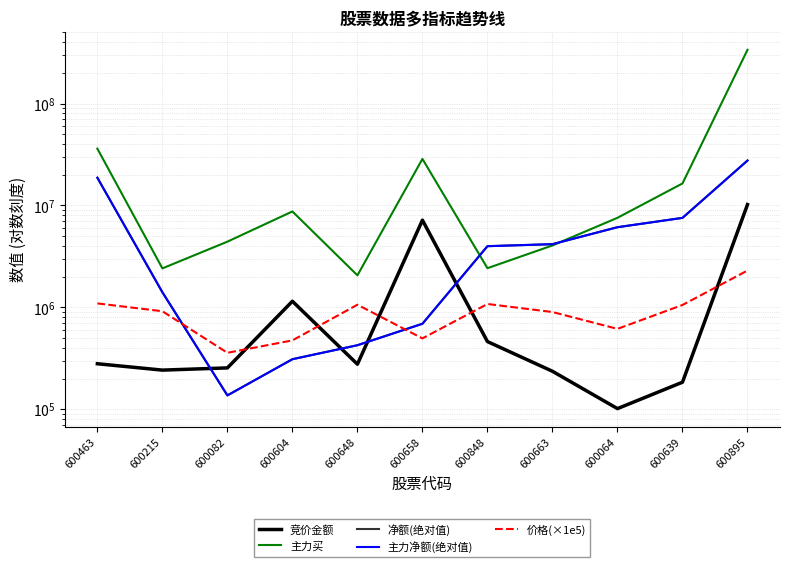

Where is 主力净额(绝对值) nearest to the value 13874538?

600463